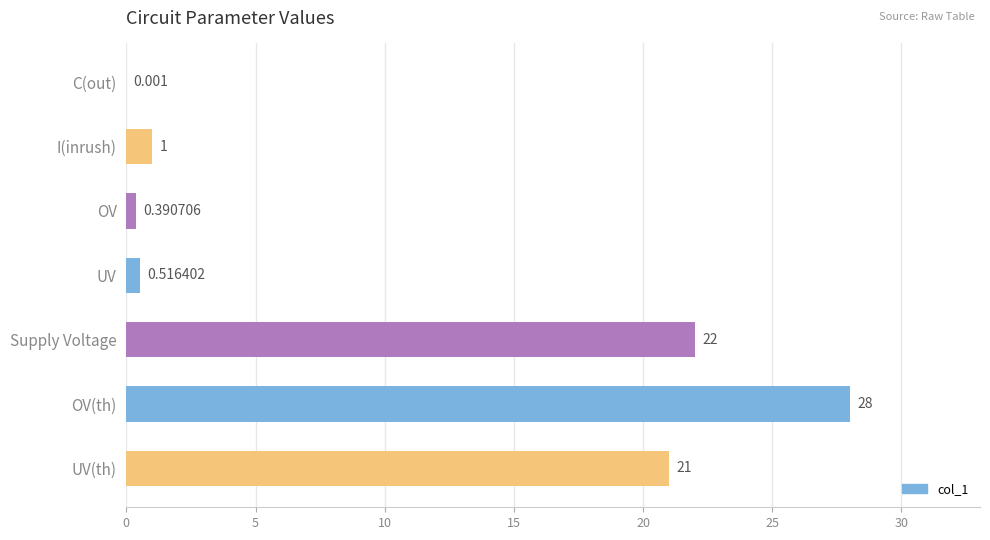

Which has a higher value, UV(th) or I(inrush)?

UV(th)